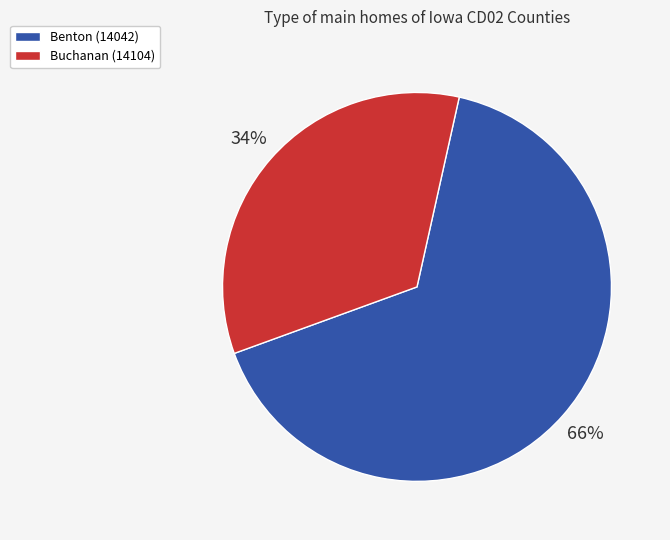

The Buchanan (14104) slice represents 34% of the pie. True or false?

True